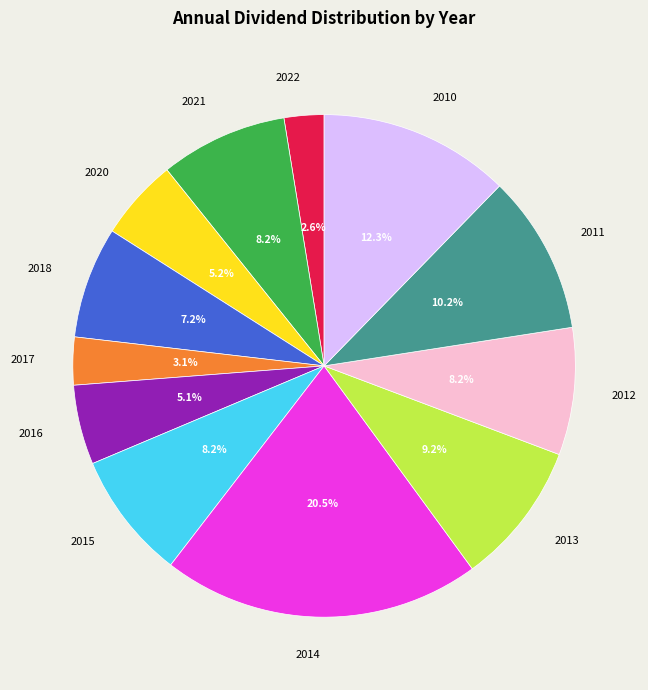

Is there a majority slice in this chart?

No